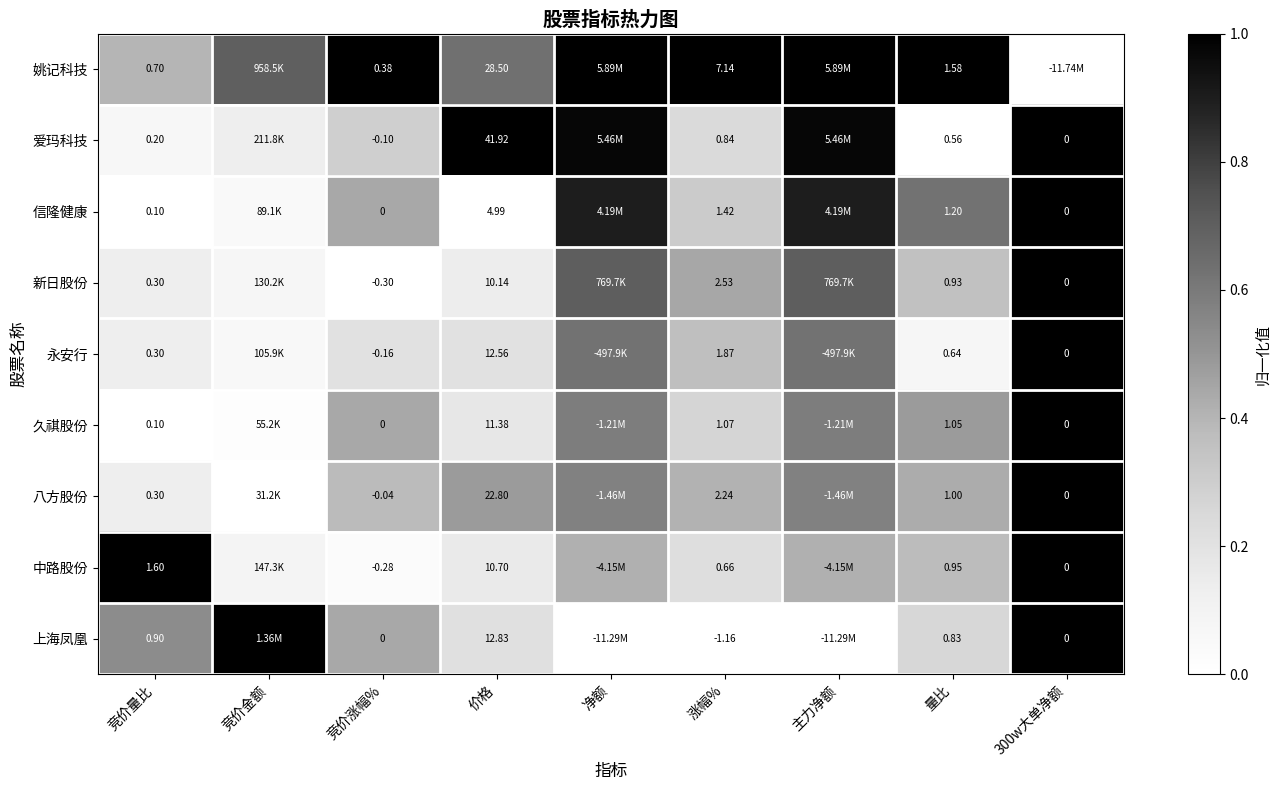

Is the value of 久祺股份 at 涨幅% greater than the value of 新日股份 at 价格?

No